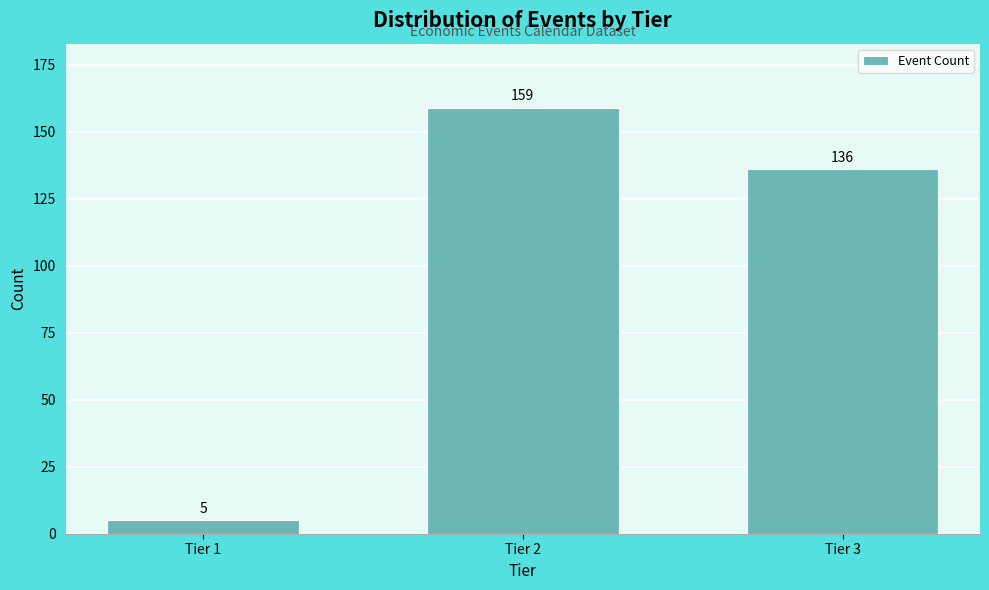

Reading right to left, list all the values displayed in this chart.

136	159	5